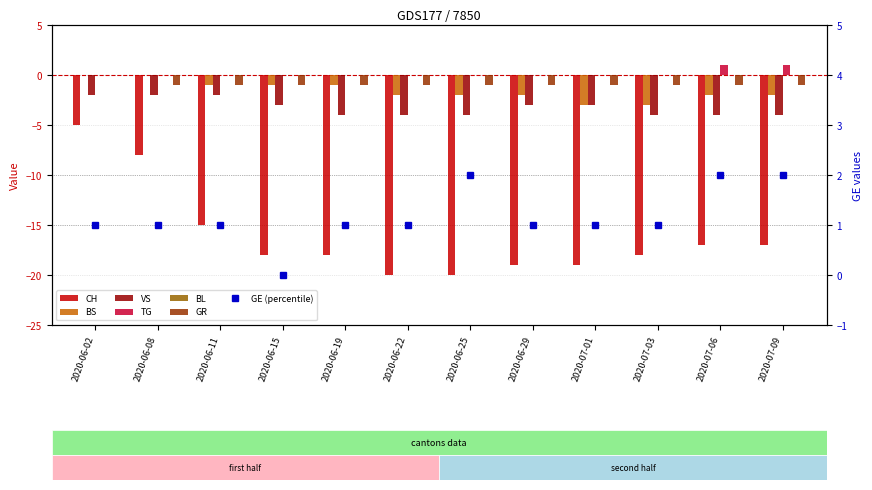

Is it true that CH equals -28 at 2020-07-01?

False